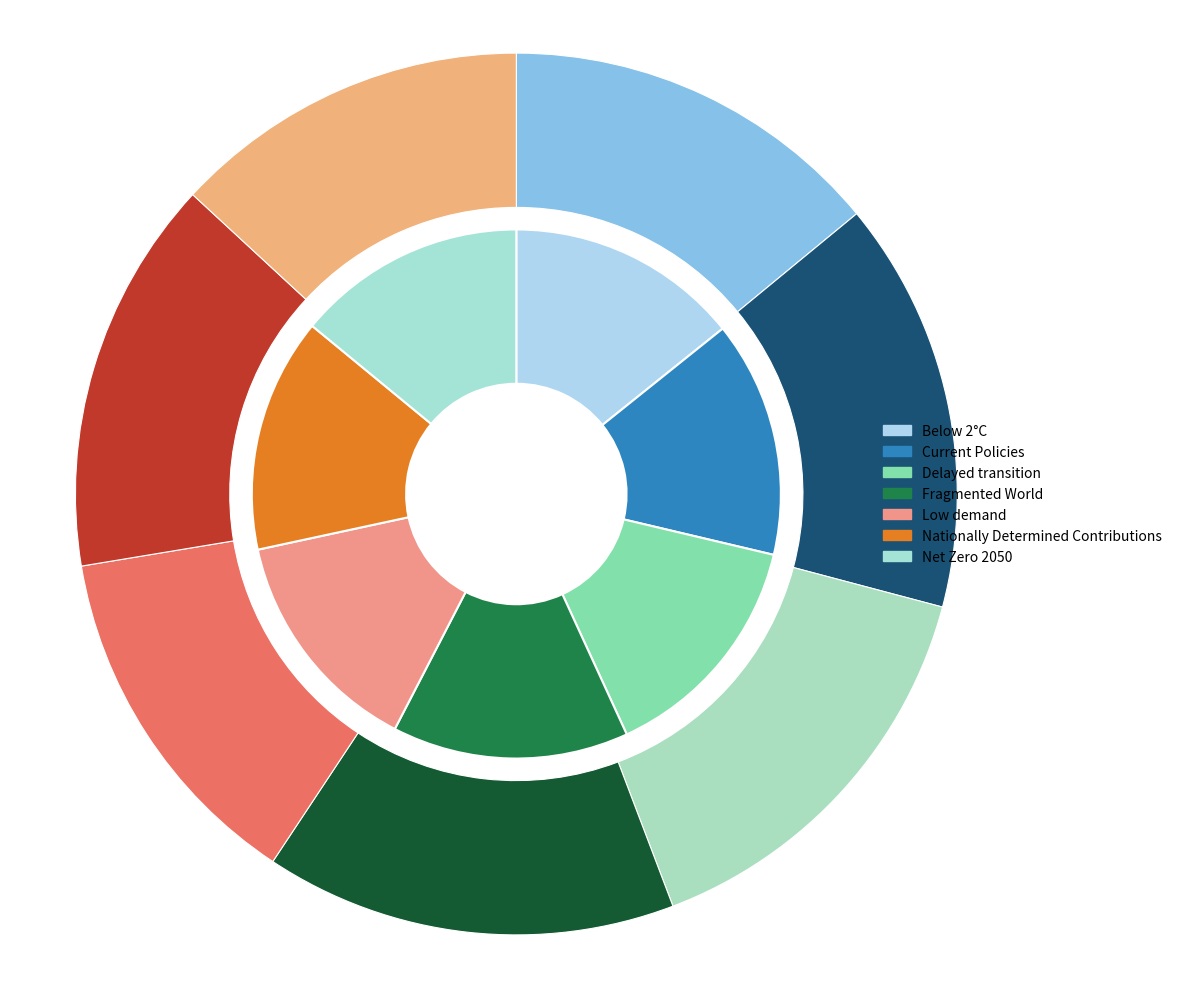

True or false: 2 accounts for 24% of the total.

False